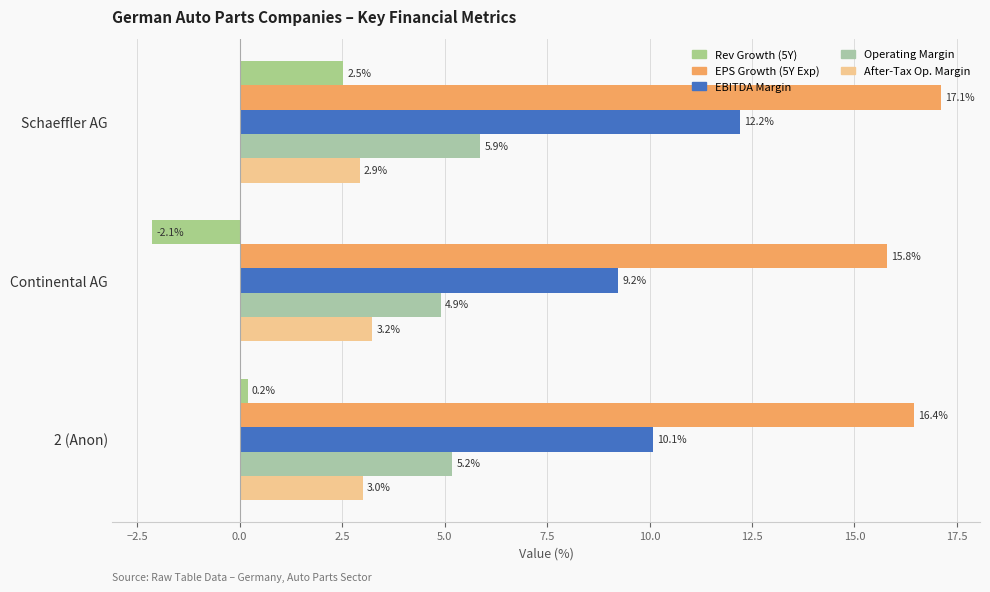

Which category has the lowest value across all series?

Continental AG